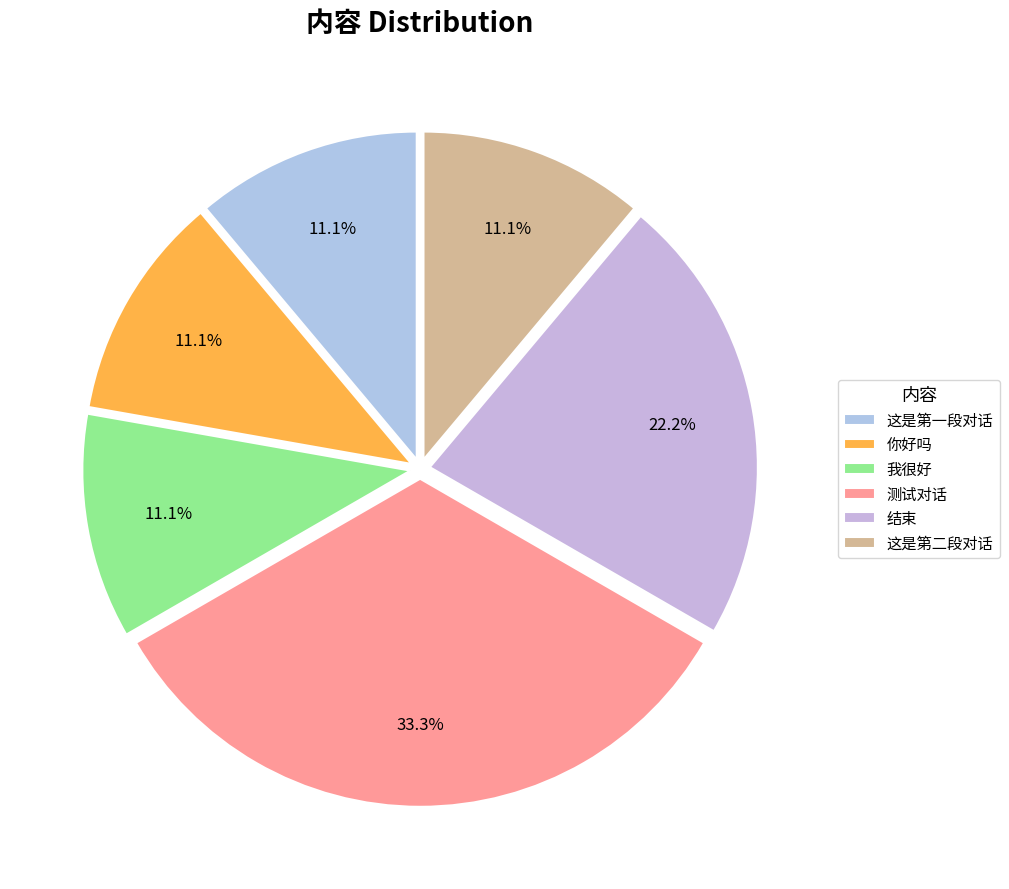

True or false: 测试对话 accounts for 22% of the total.

False